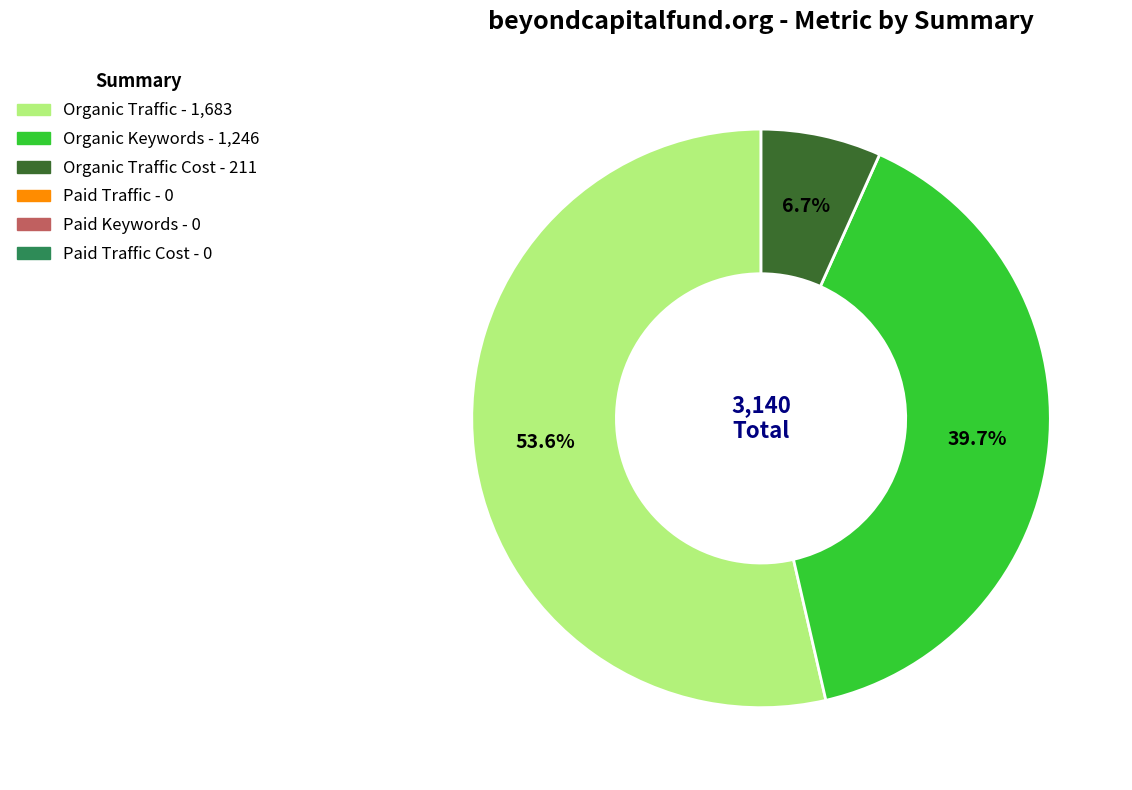

Is there a majority slice in this chart?

Yes